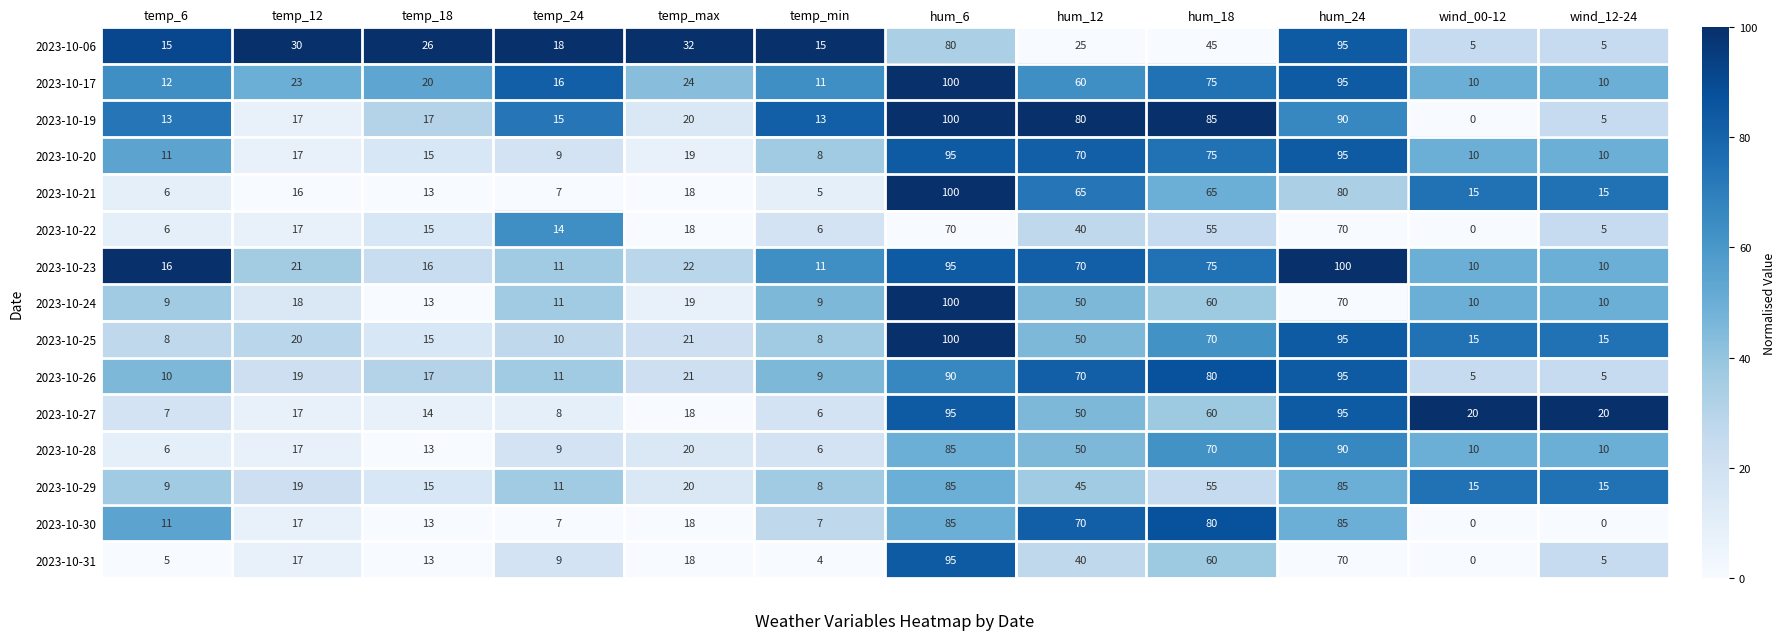

What is the total value across all series at hum_24?

1310